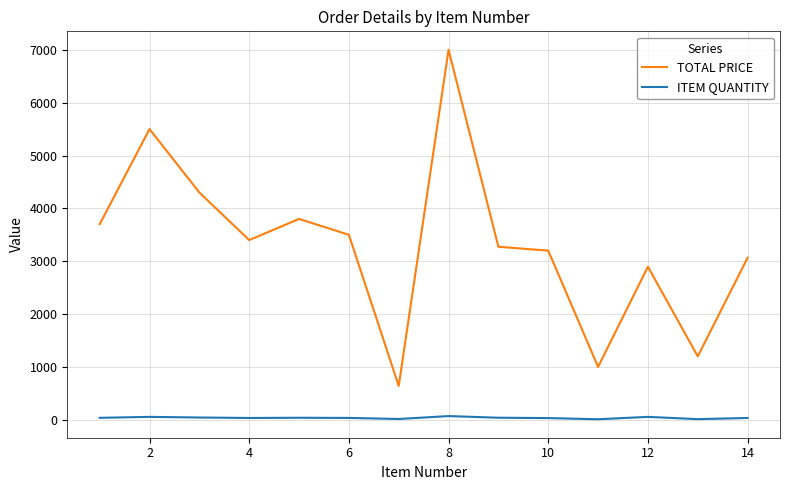

True or false: ITEM QUANTITY and TOTAL PRICE cross at least once.

False